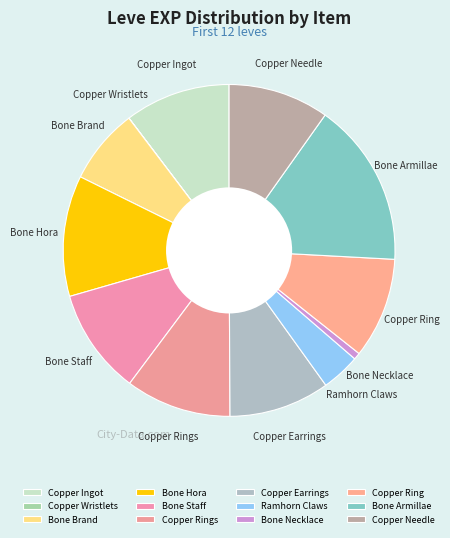

Does Copper Needle account for over 50% of the chart?

No